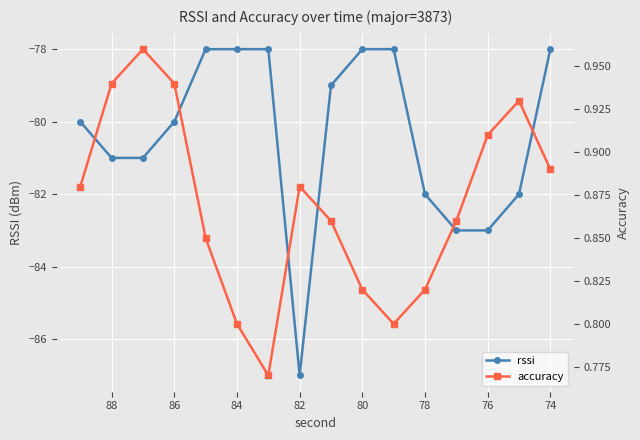

What is the value of the rssi point at the 11th from the left?

-78.0